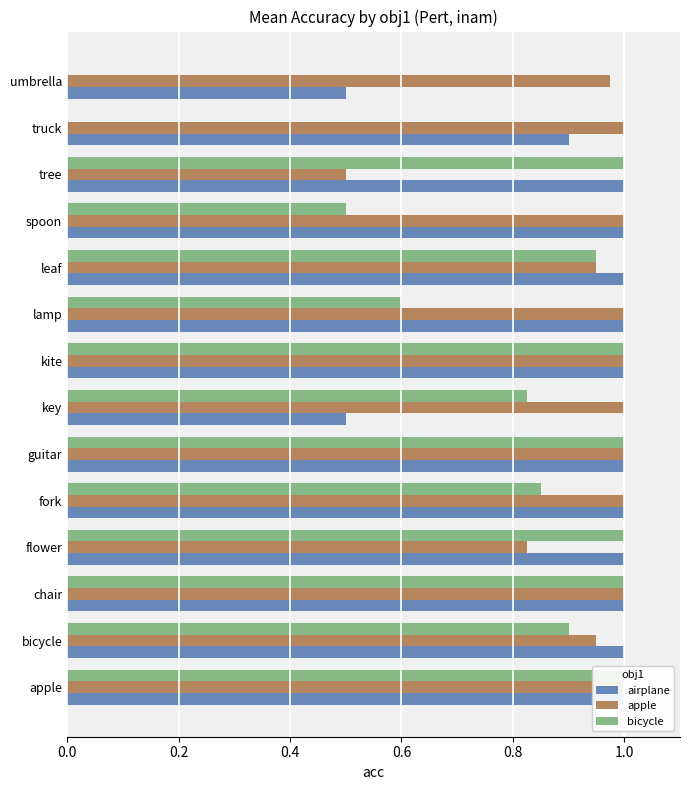

How many data points does each series have?

14